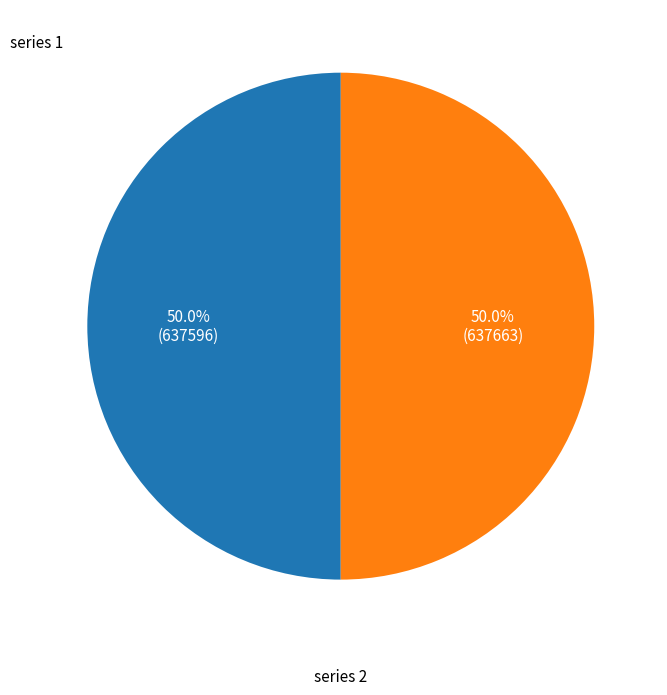

How many segments does this pie chart have?

2